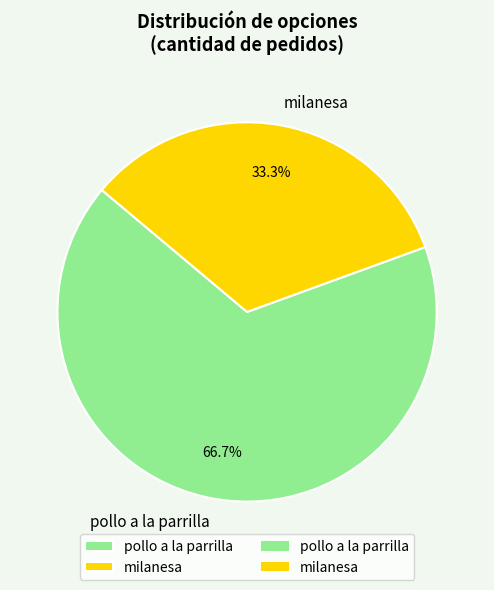

How many slices are in this pie chart?

2